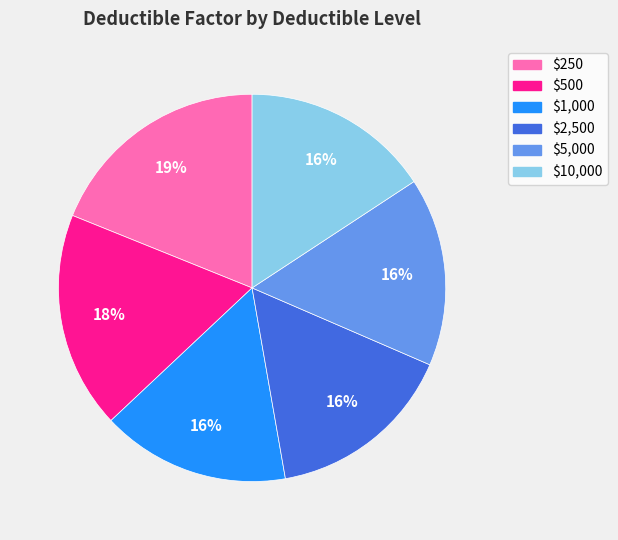

To the nearest percent, what portion does $5,000 represent?

16%